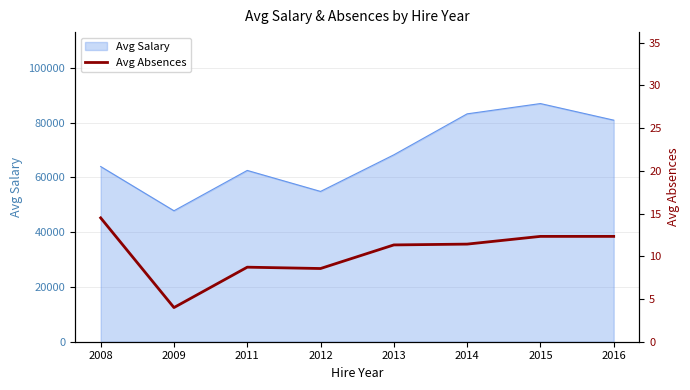

What is the maximum value for Avg Salary?

86994.0